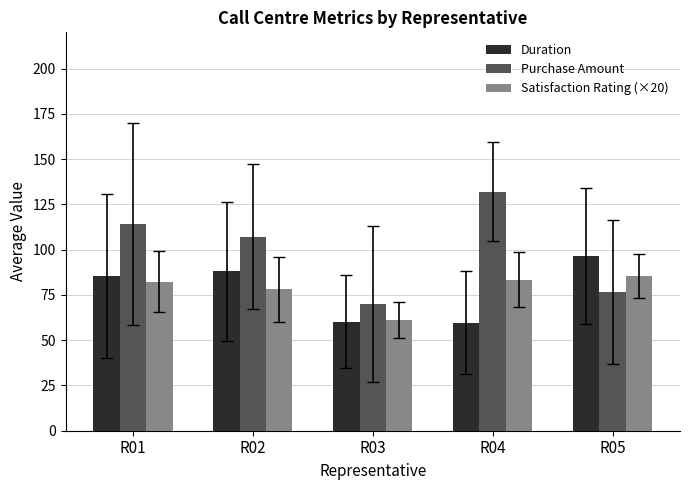

How many bars are there in each group?

3